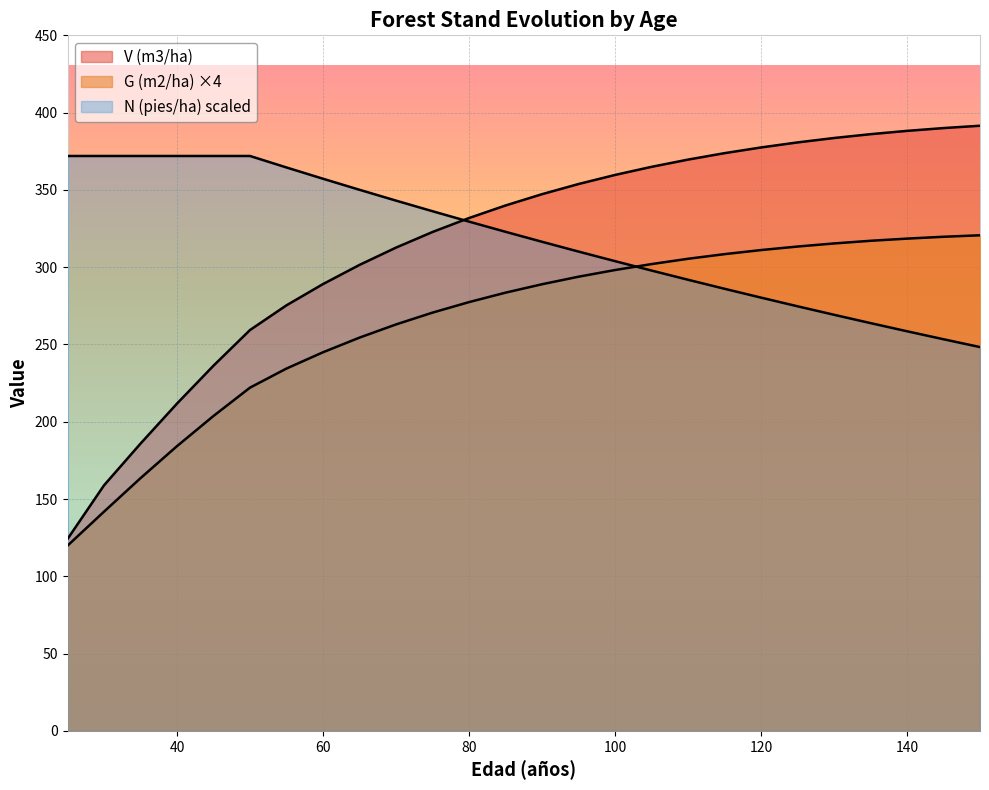

Is the value of V (m3/ha) at 45 greater than the value of N (pies/ha) at 110?

No